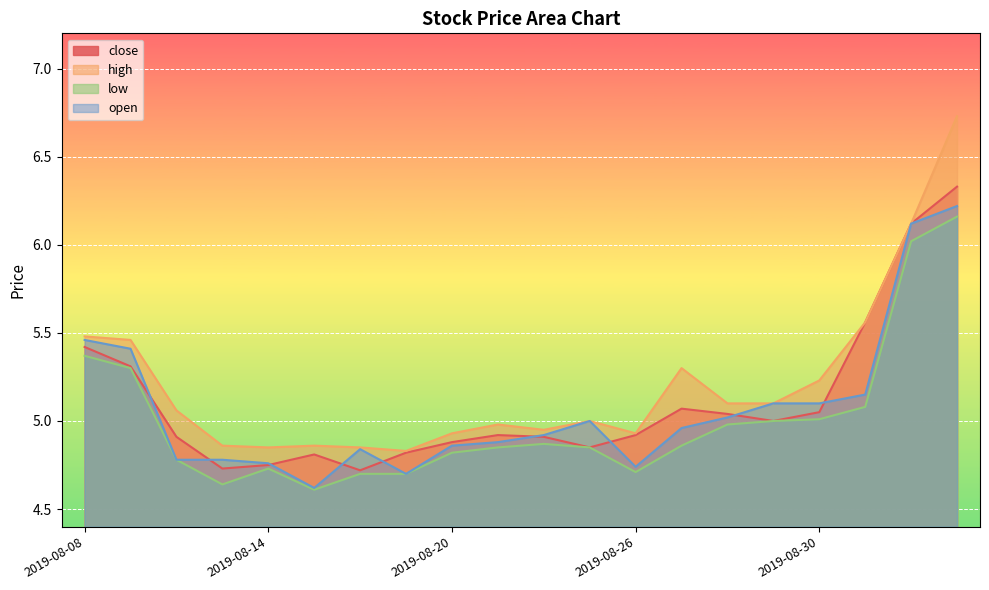

At which category does close reach its first local valley?

2019-08-13